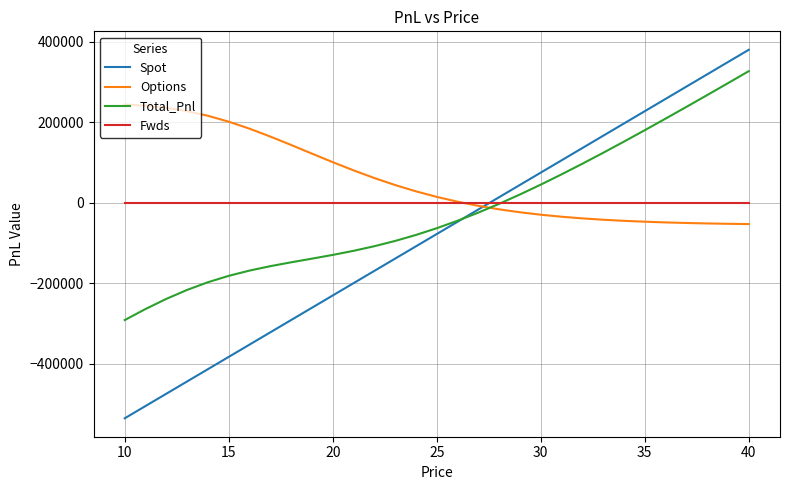

Which series has the largest total across all categories?

Options